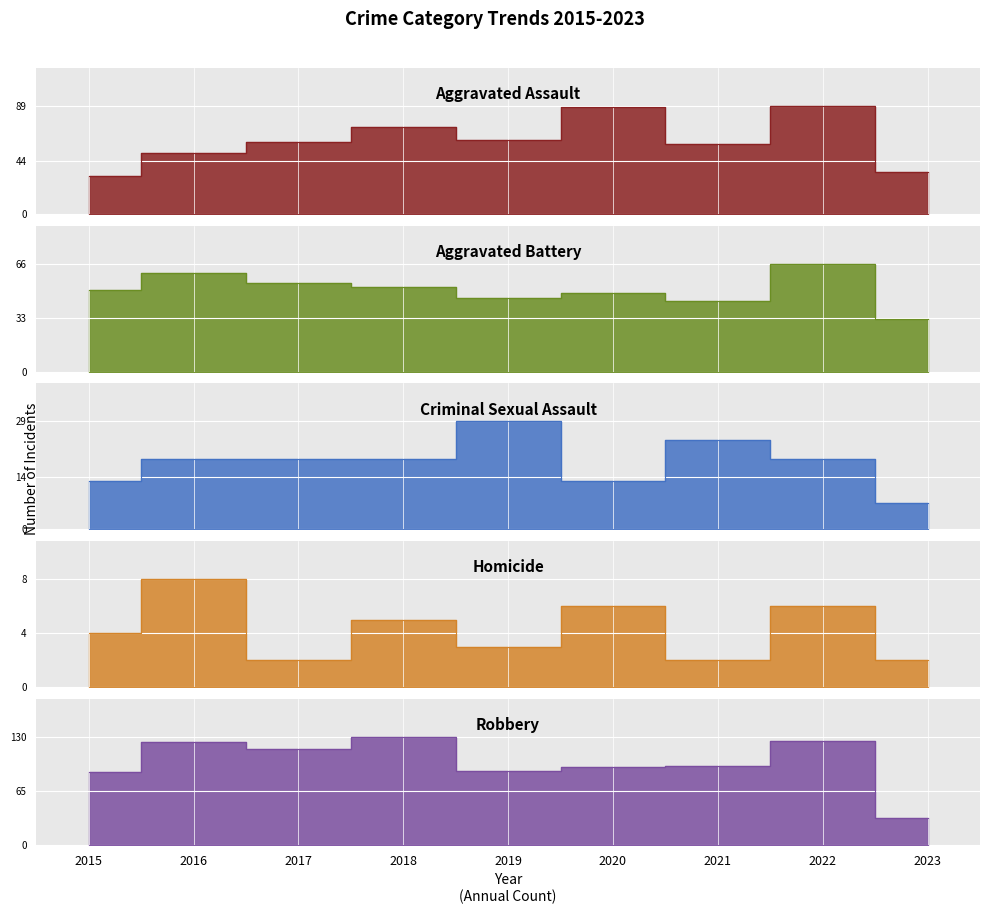

How many interior local peaks does the Criminal Sexual Assault series have?

2